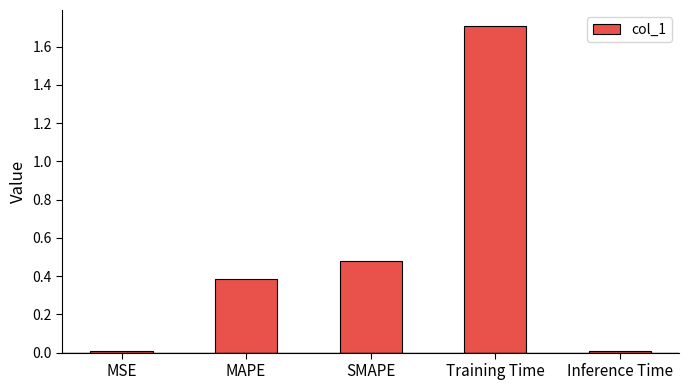

What is the label of the 4th bar from the left?

Training Time